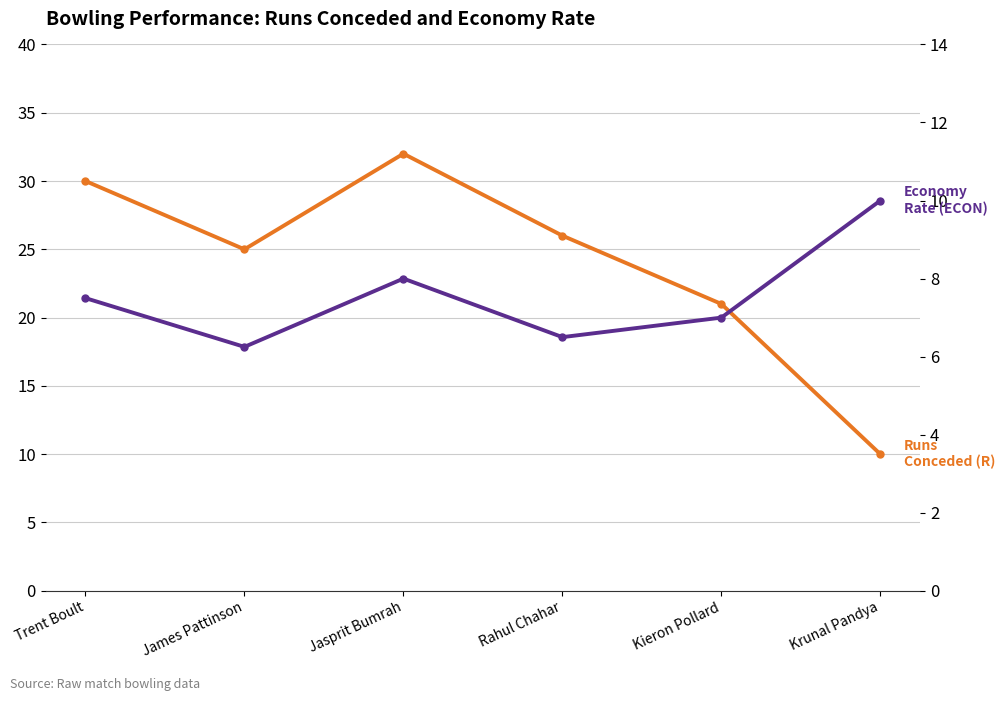

The ECON series shows 3.6 at James Pattinson. True or false?

False